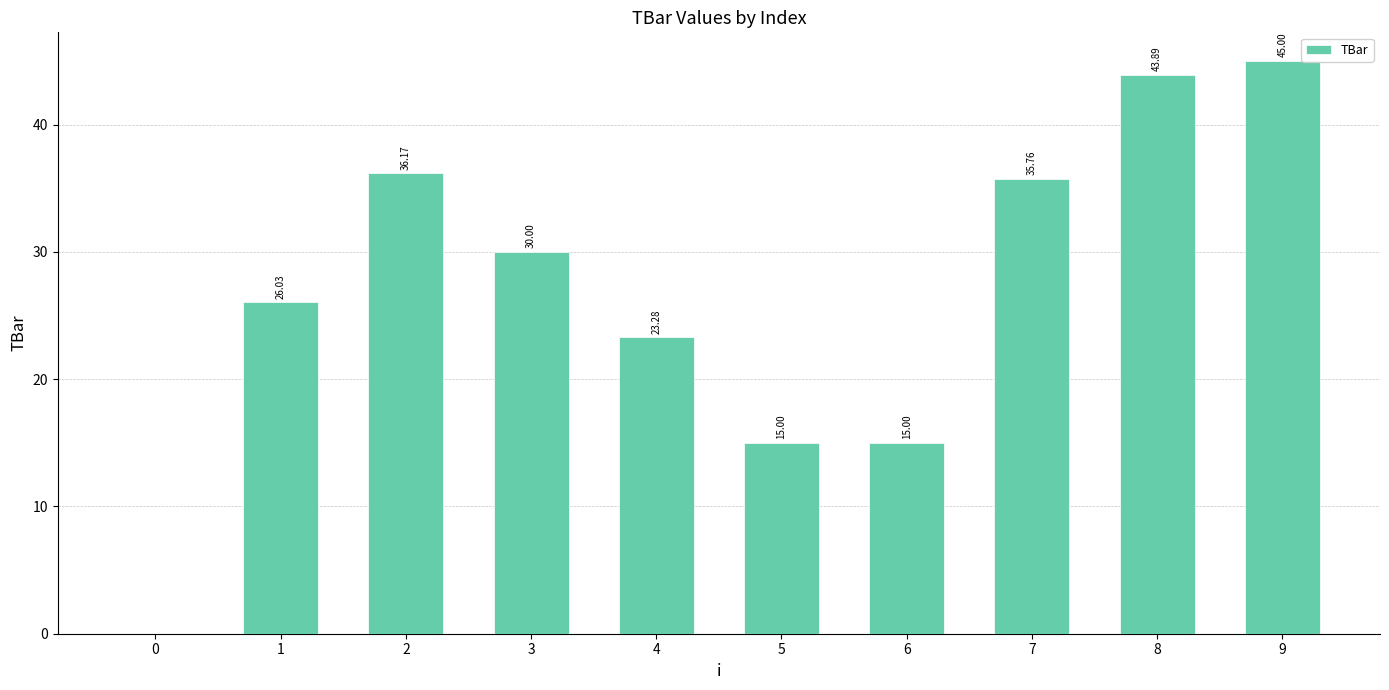

What is the sum of all values?

270.1